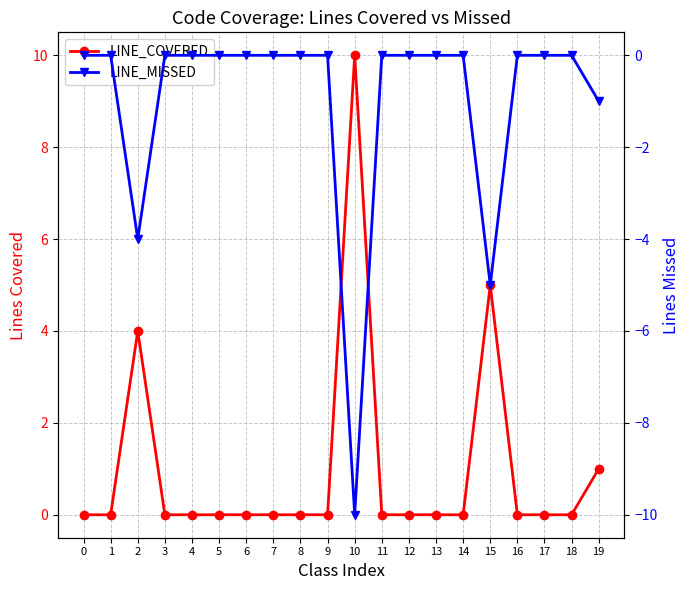

List the labels in order of LINE_MISSED value, smallest first.

10, 15, 2, 19, 0, 1, 3, 4, 5, 6, 7, 8, 9, 11, 12, 13, 14, 16, 17, 18